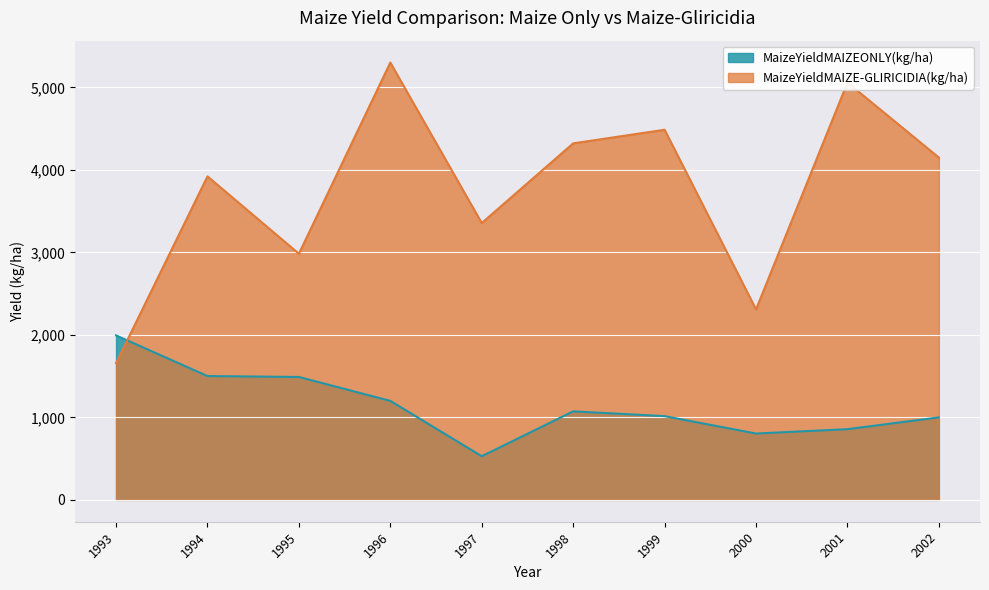

In MaizeYieldMAIZEONLY(kg/ha), how many points are lower than both neighbors (excluding endpoints)?

2